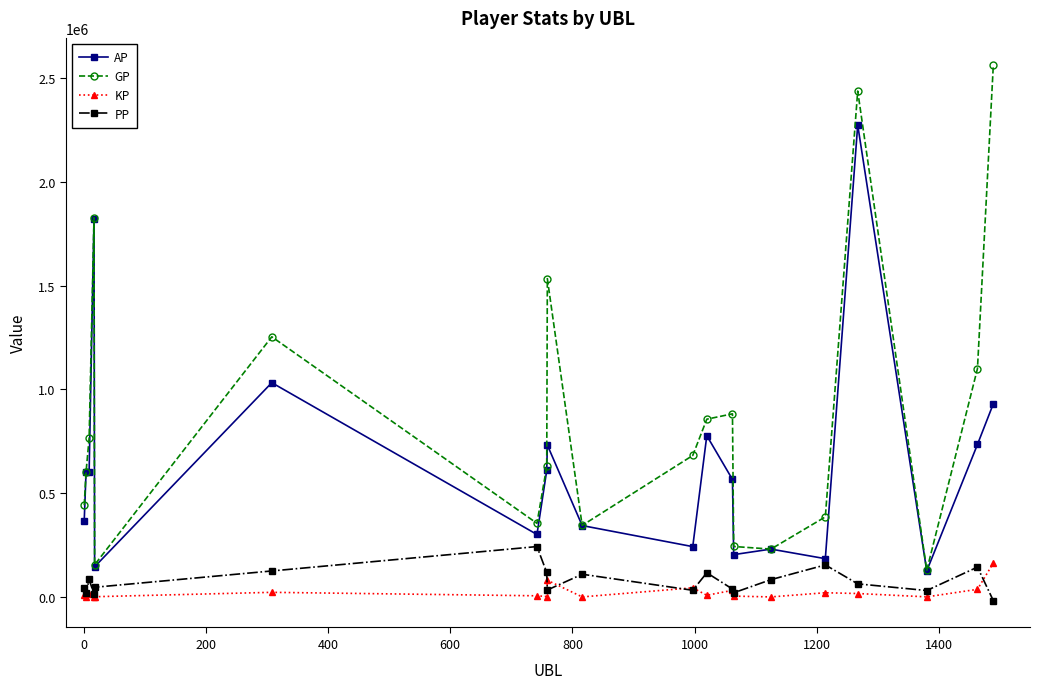

How many categories are shown in the chart?

20